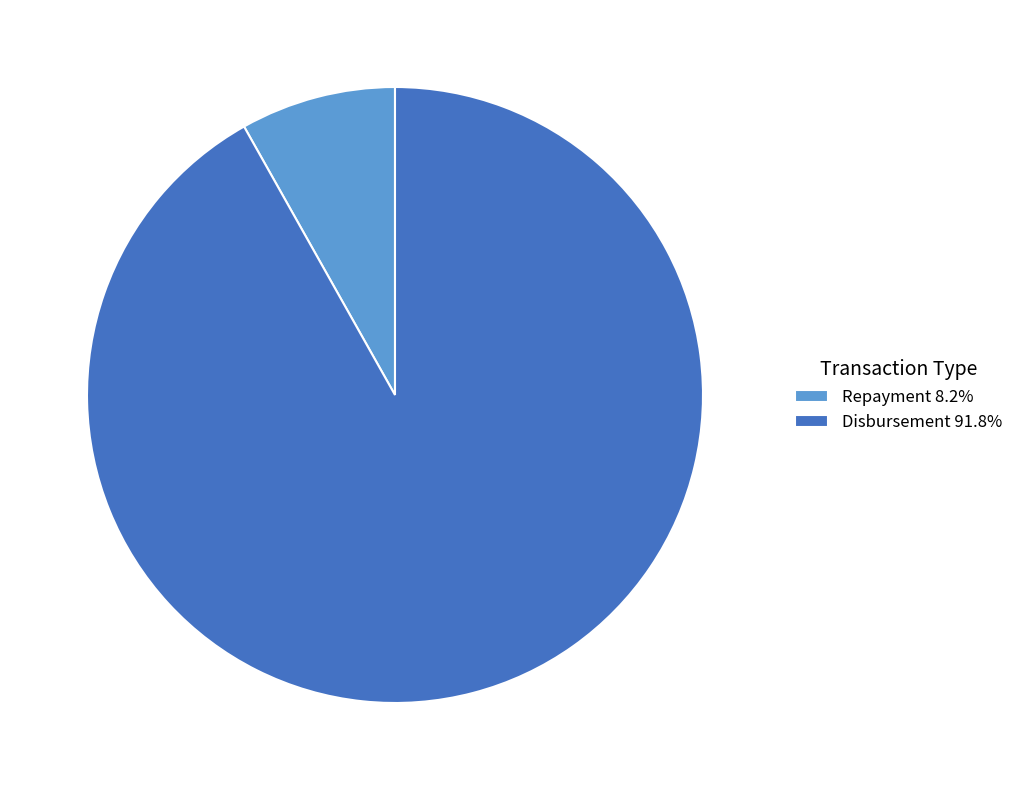

Is there a majority slice in this chart?

Yes